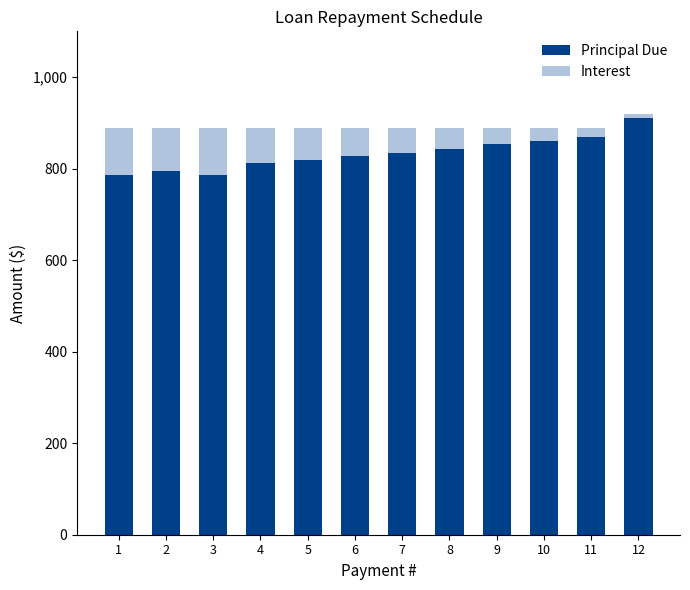

Does the chart contain any negative values?

No